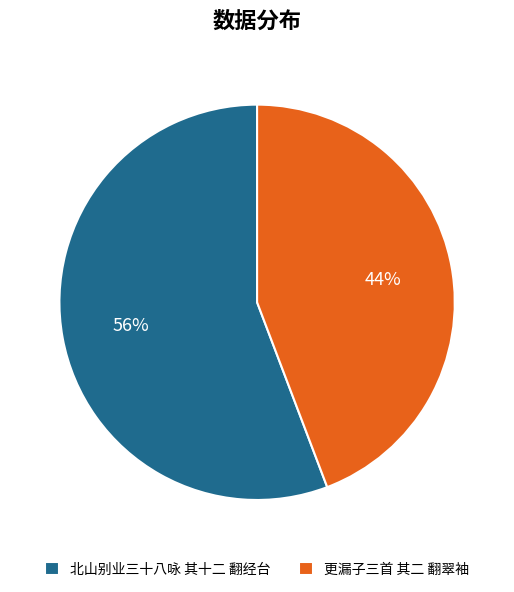

To the nearest percent, what is the difference between the largest and smallest slice percentages?

12%